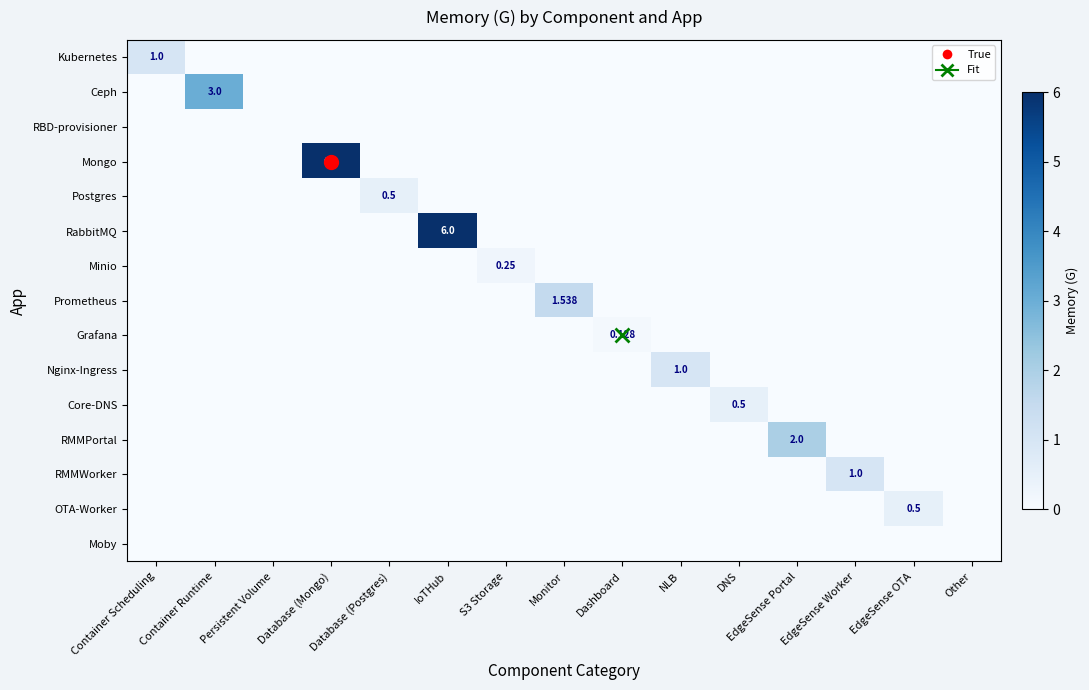

At how many categories does at least one series exceed 0?

13